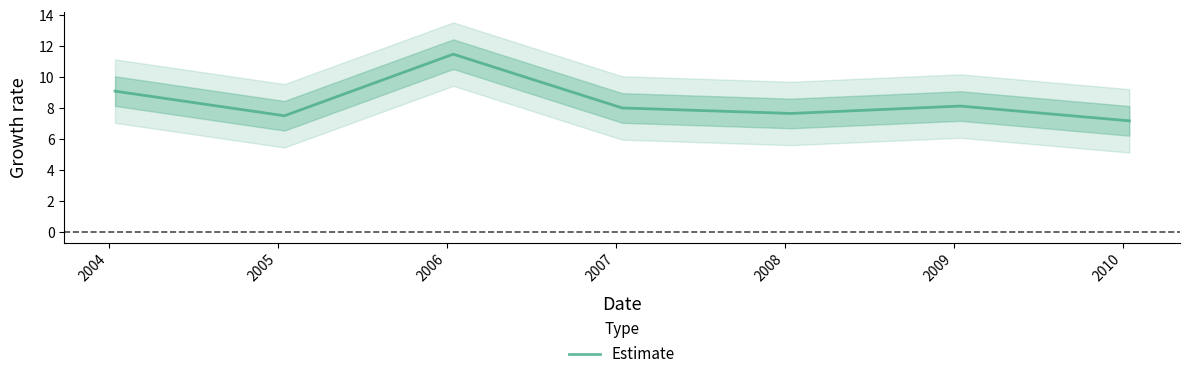

What is the difference between the maximum and minimum values?

4.3